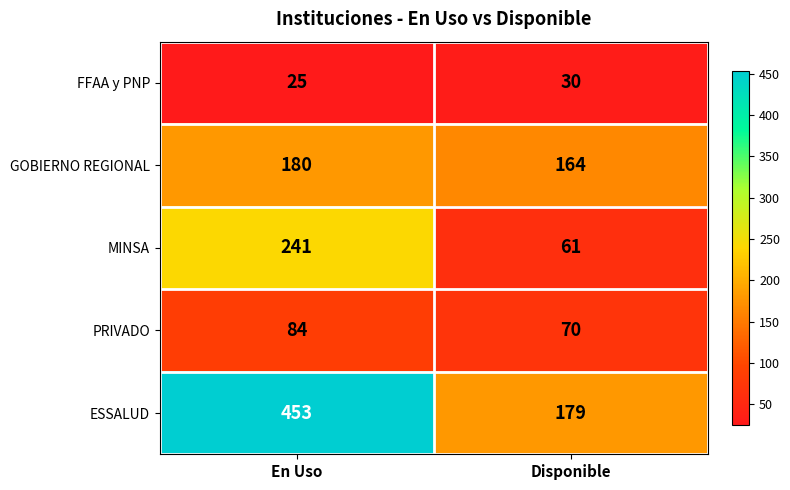

At which category does the chart reach its minimum across all series?

En Uso